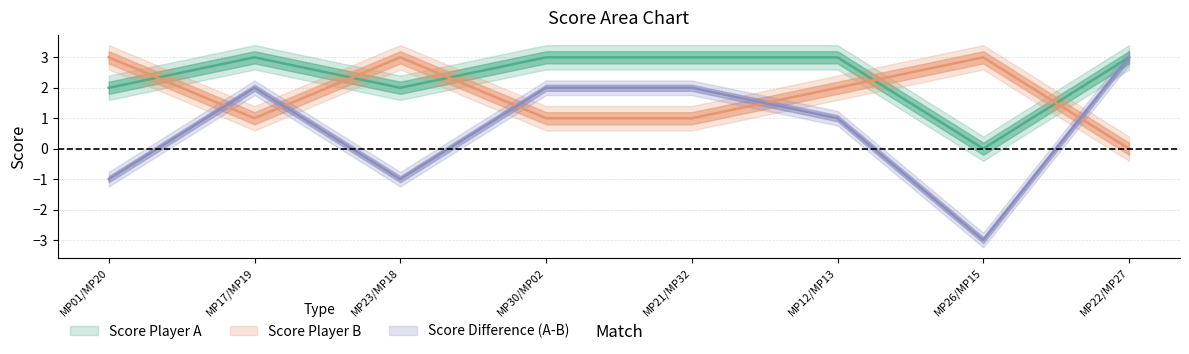

Does the chart display data point markers on the line(s)?

No